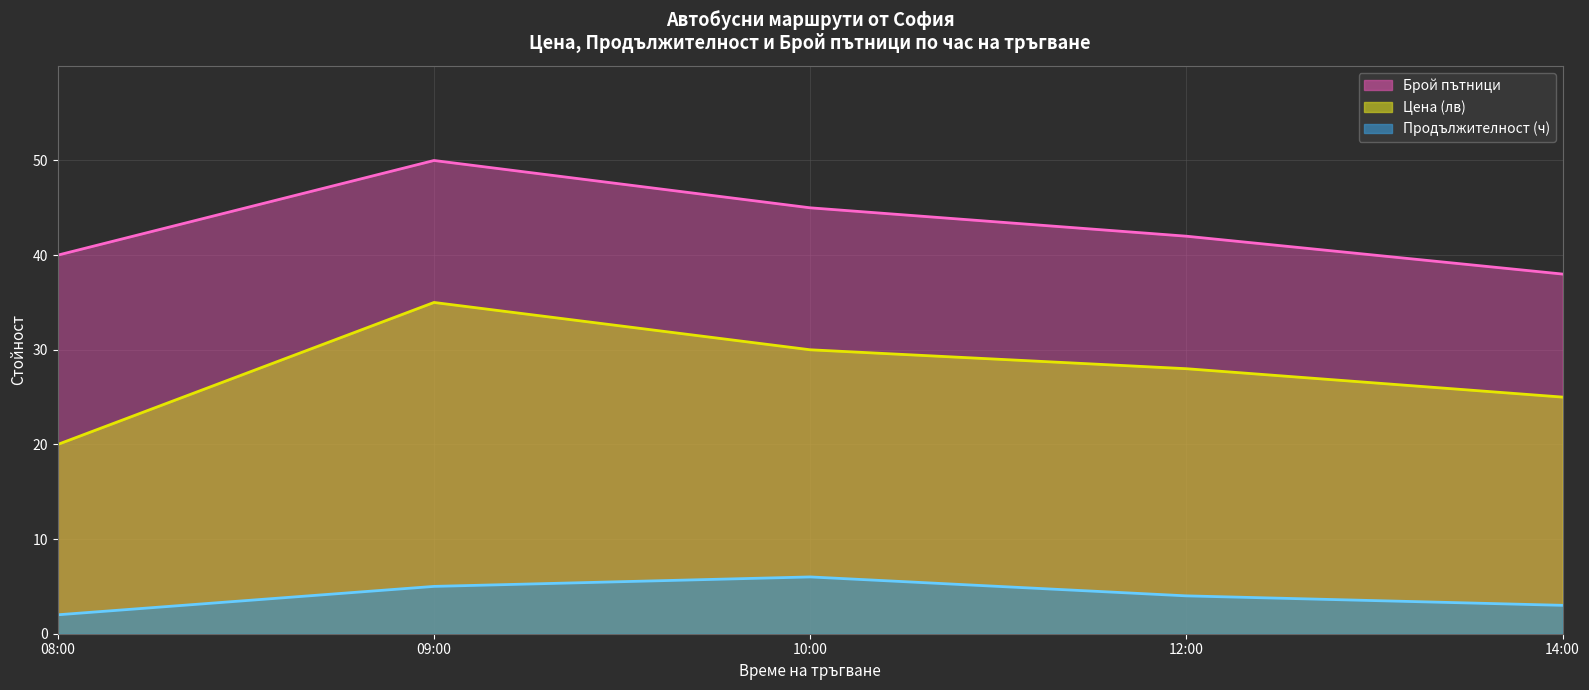

What is the difference between the Цена (лв) values at 09:00 and 10:00?

5